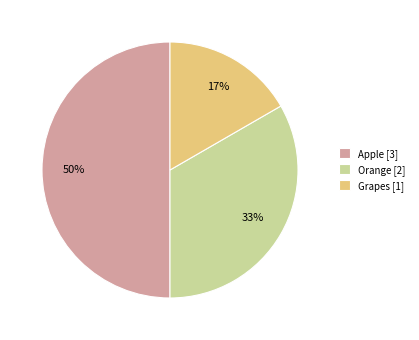

Which has a higher value, Apple [3] or Grapes [1]?

Apple [3]